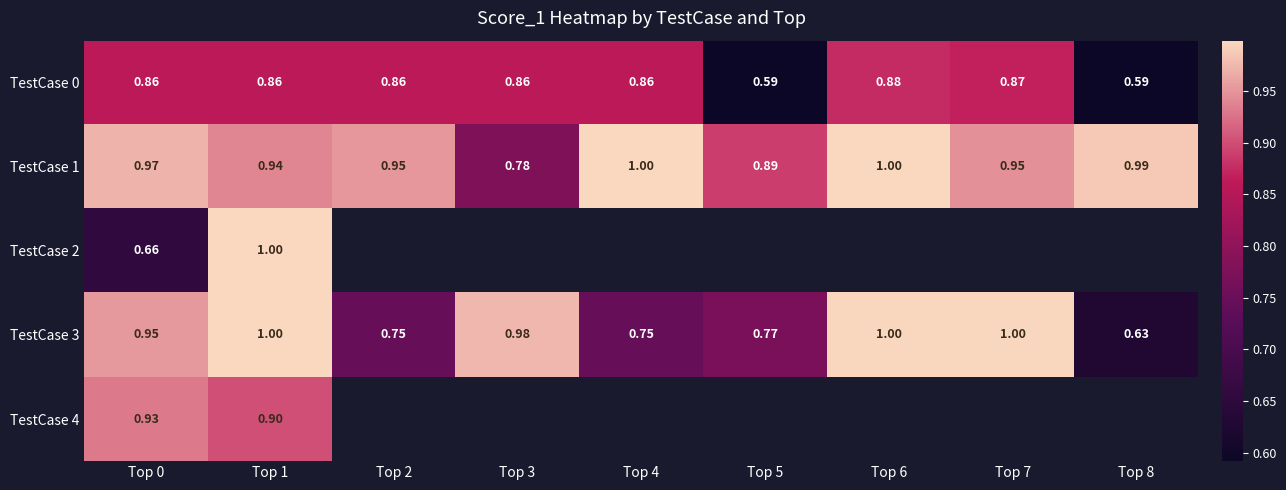

What is the smallest value displayed?

0.6